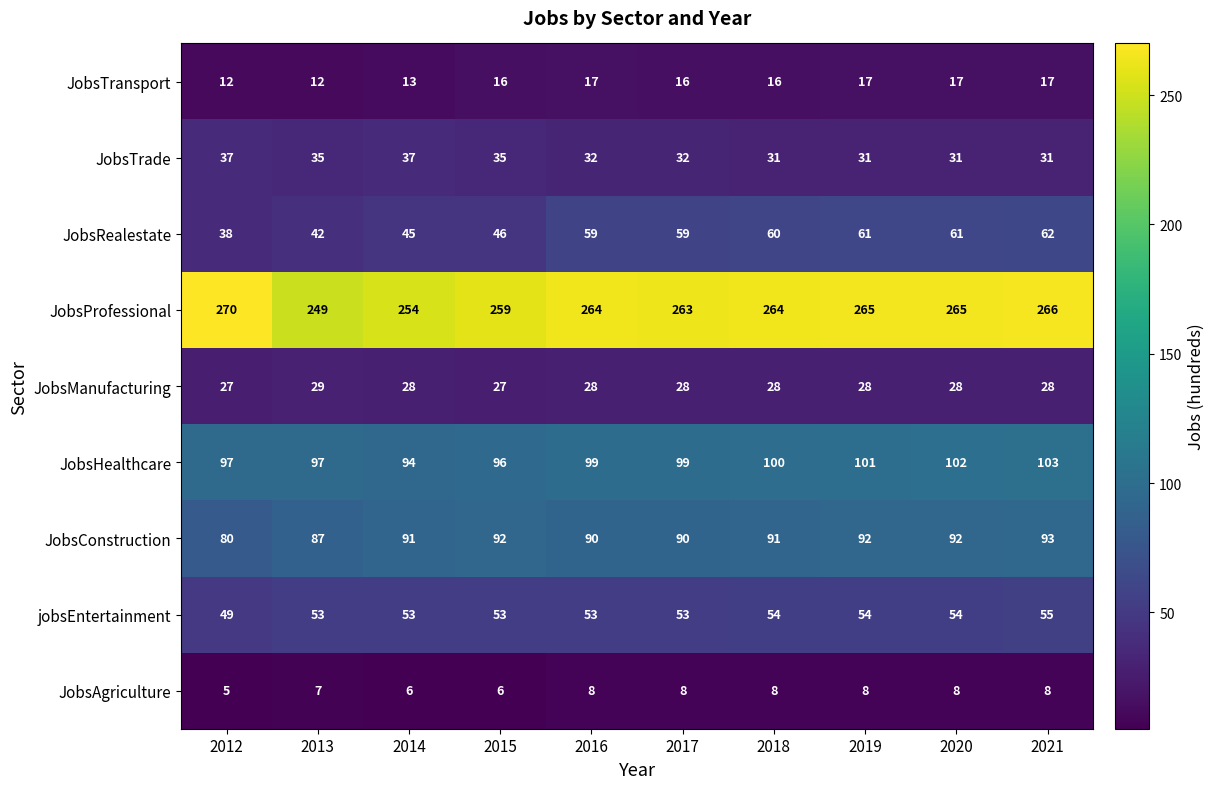

What value does the JobsRealestate series have at 2018, to the nearest 10?

60